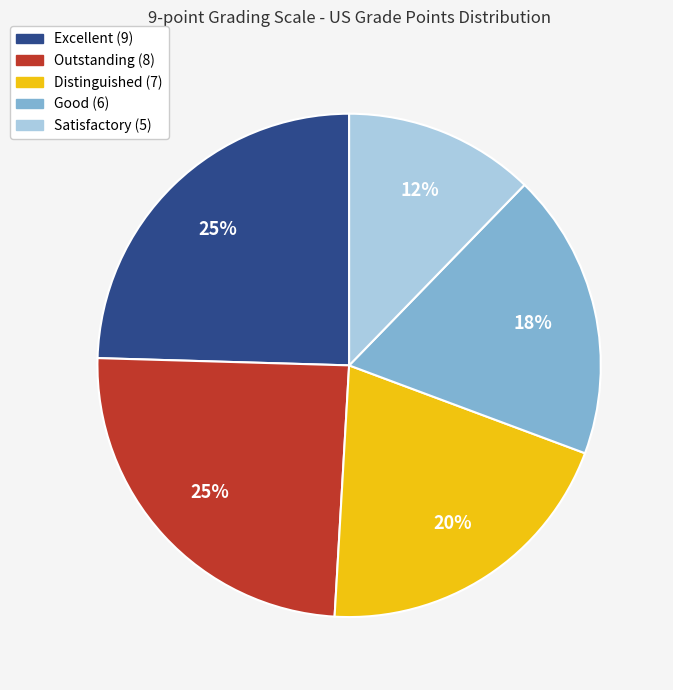

To the nearest percent, what is the combined percentage of Good (6) and Excellent (9)?

43%